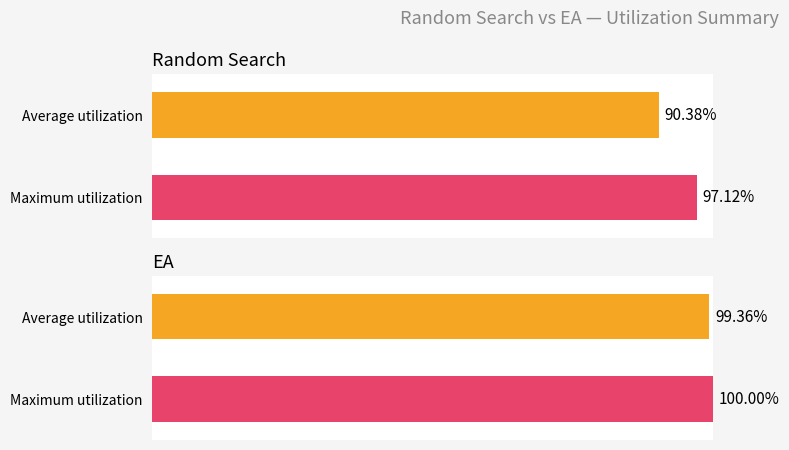

At how many categories does at least one series exceed 0?

2